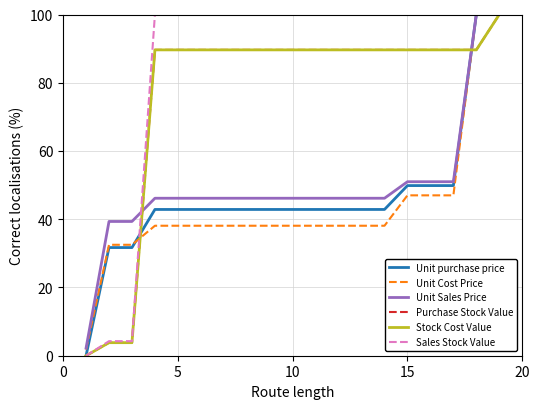

What is the greatest value displayed?

100.0